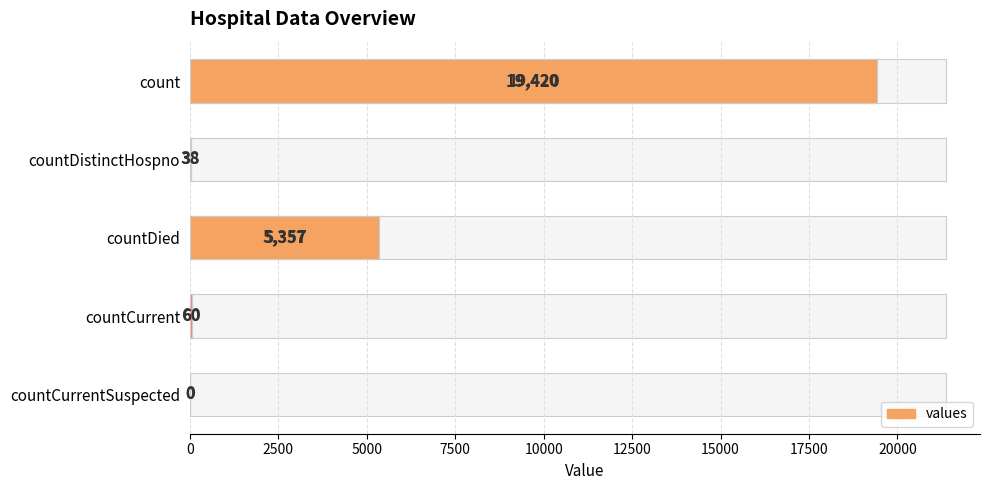

Does the chart contain stacked bars?

No